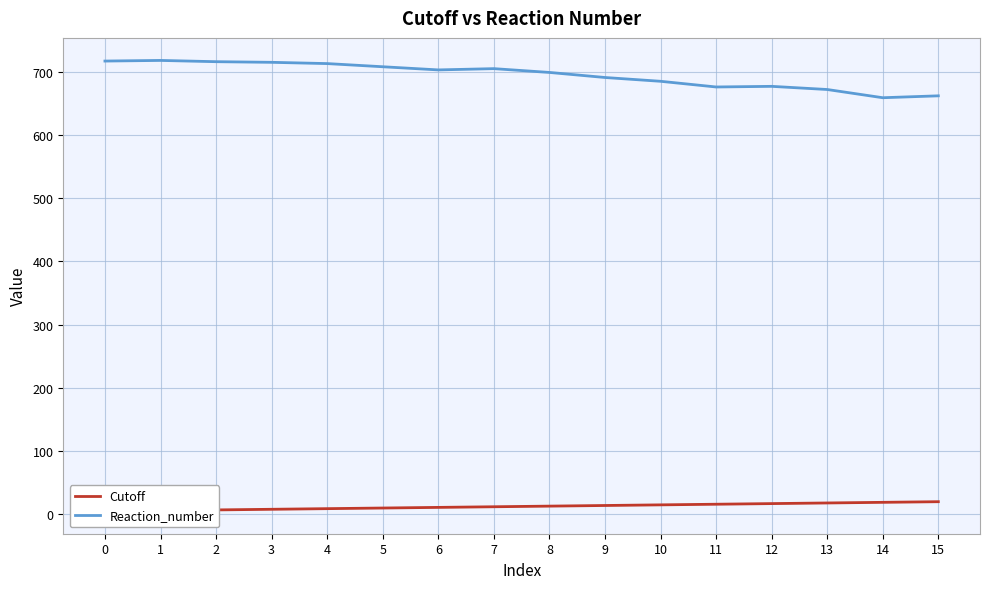

How many values in the Reaction_number series exceed 703?

7